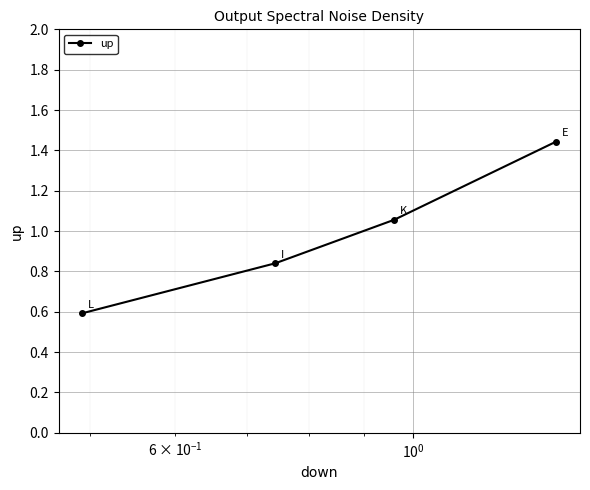

How many distinct data groups are displayed?

1